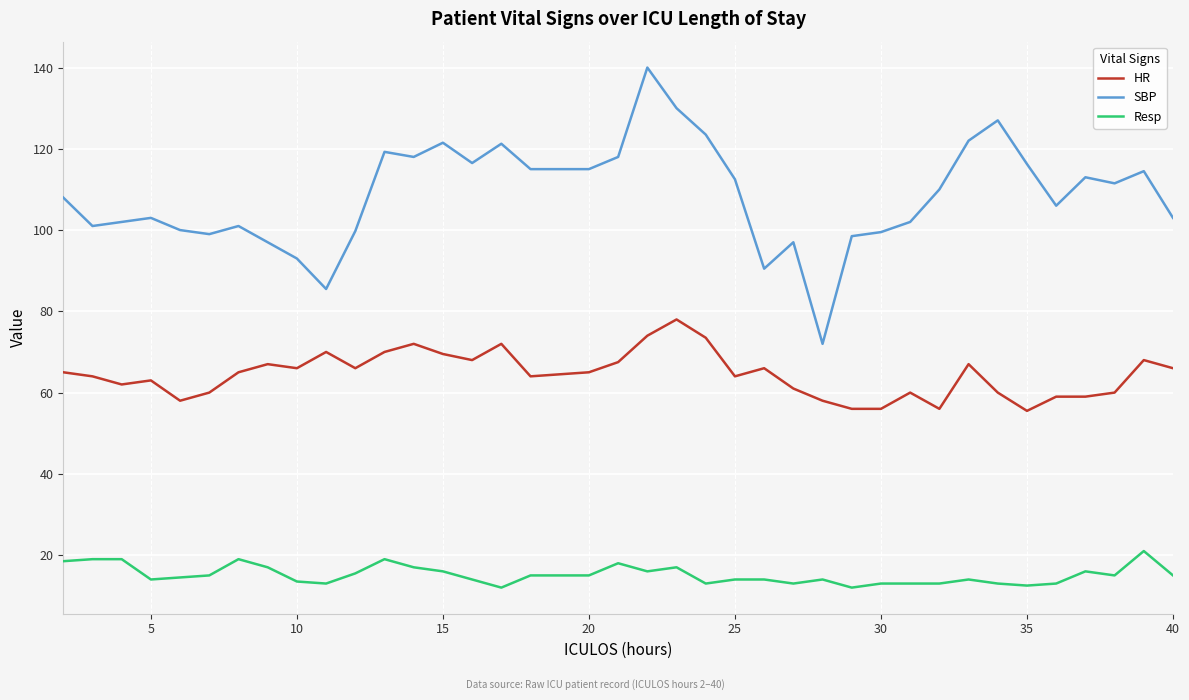

Which series has the largest total across all categories?

SBP